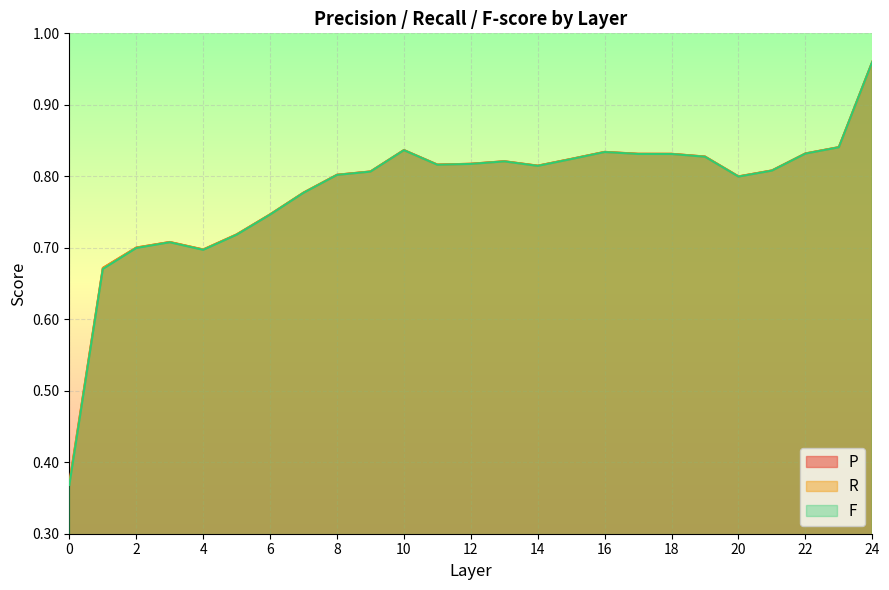

Rank the series by their maximum value, from lowest to highest.

F, R, P